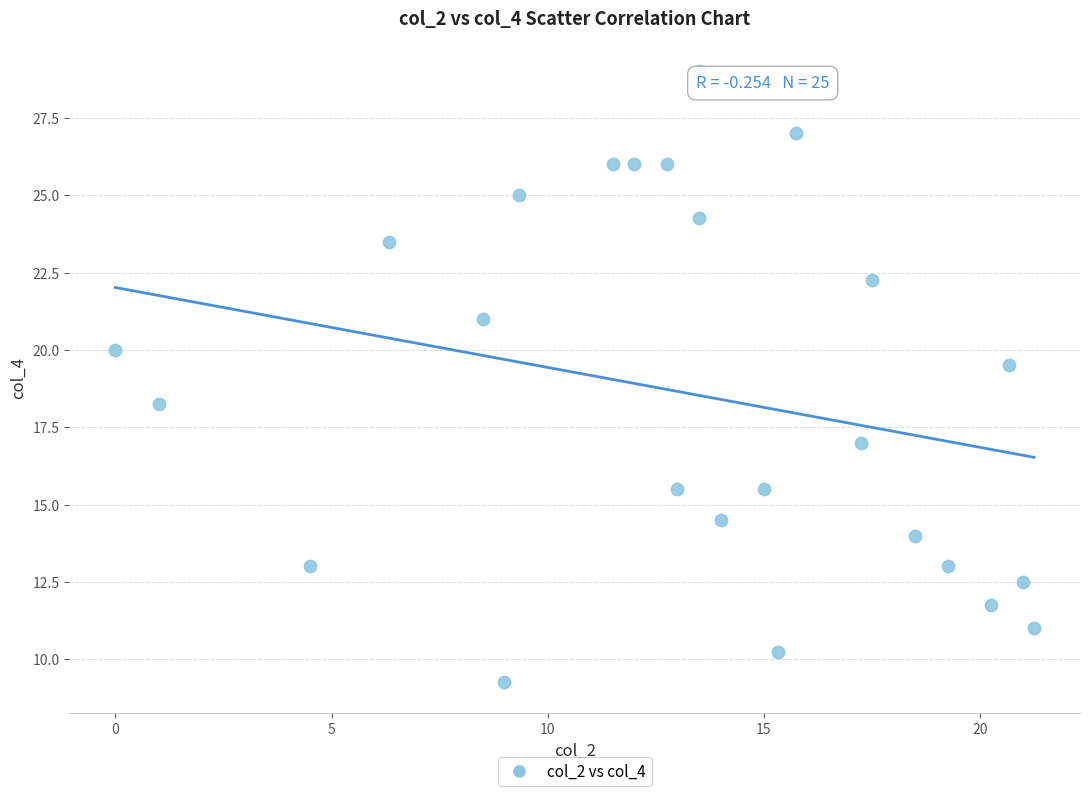

What is the range of X values (max minus min)?

21.2